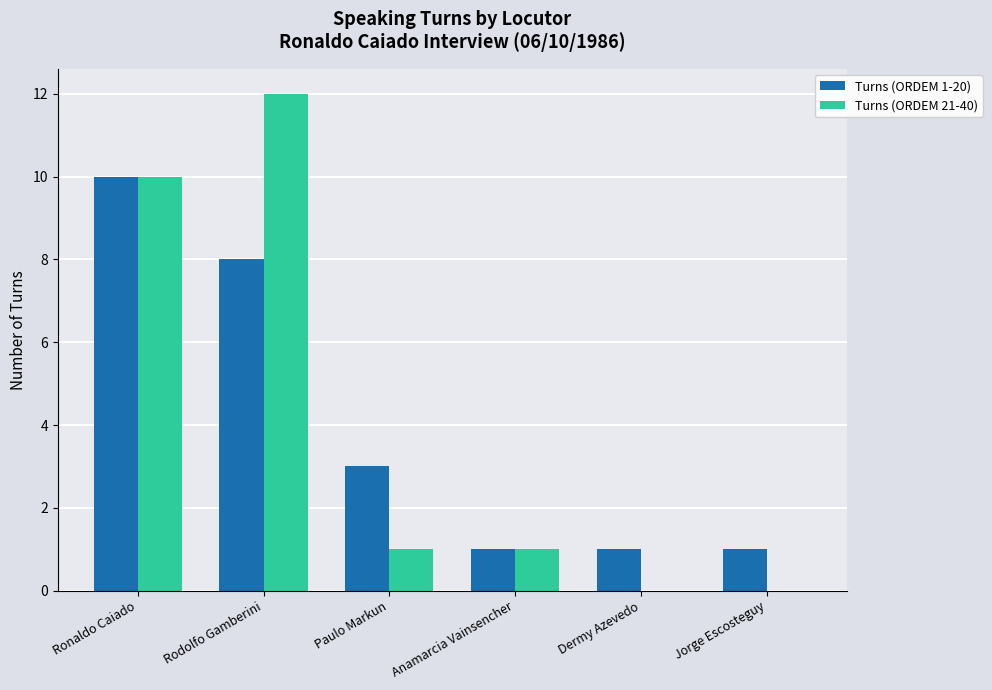

Is the value of Turns (ORDEM 21-40) at Dermy Azevedo greater than the value of Turns (ORDEM 1-20) at Paulo Markun?

No